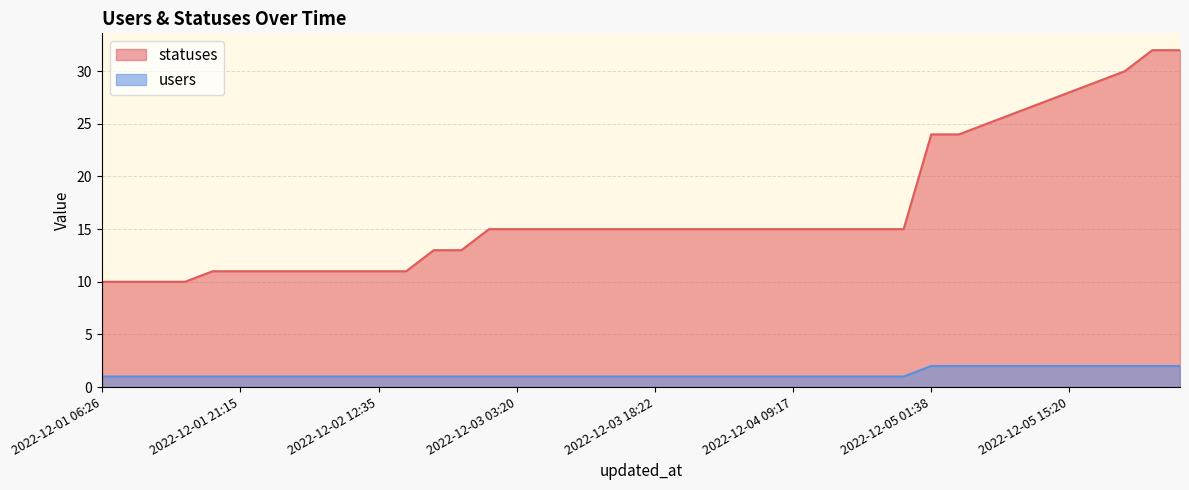

Does the chart display data point markers on the line(s)?

No